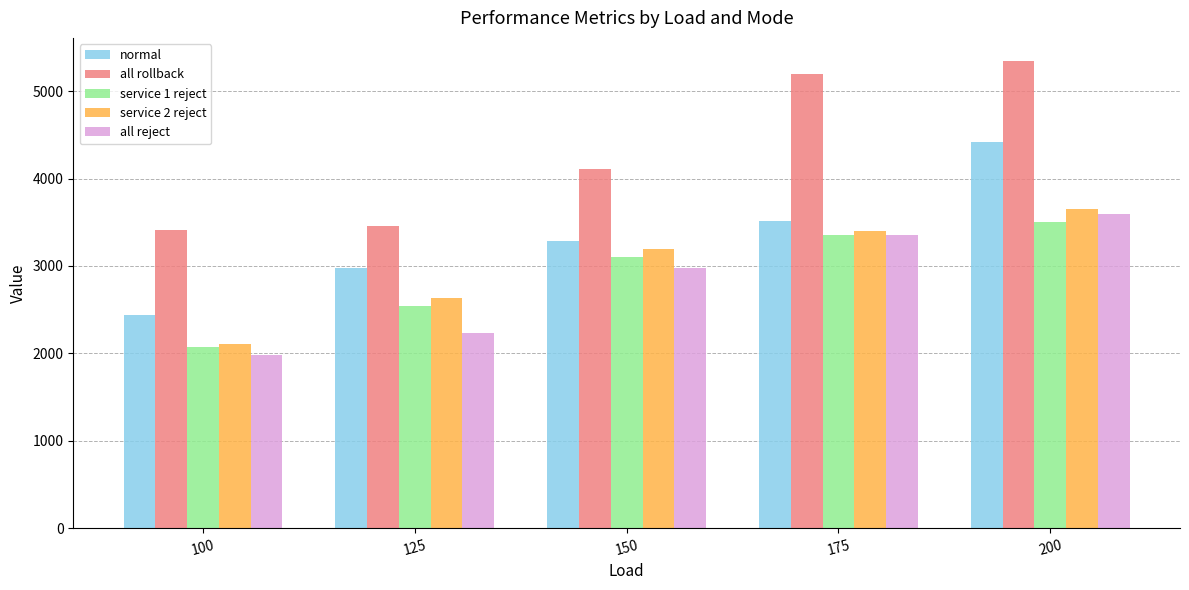

Reading right to left, what are all the values shown in this chart?

normal: 4418.2	3512.4	3281.3	2972.2	2433.7
all rollback: 5342.5	5197.2	4108.1	3460.5	3415.1
service 1 reject: 3500.6	3351.2	3099.0	2540.9	2070.4
service 2 reject: 3654.2	3403.9	3191.1	2629.0	2106.4
all reject: 3593.0	3351.6	2972.1	2232.6	1987.0